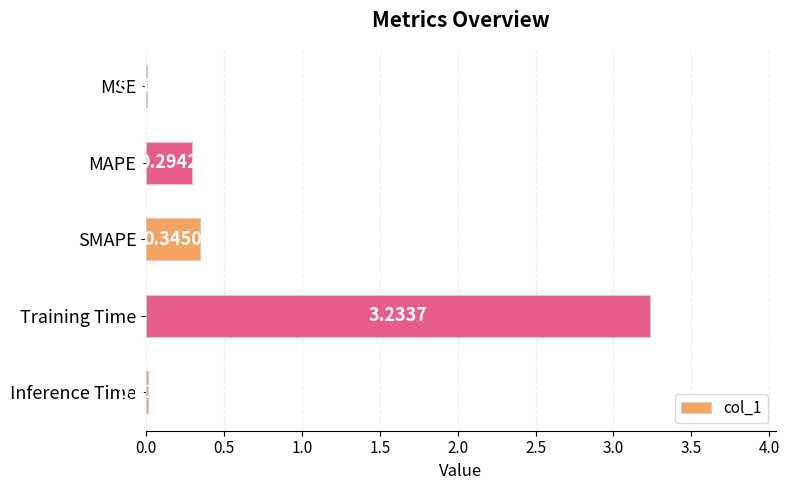

What is the average value?

0.8